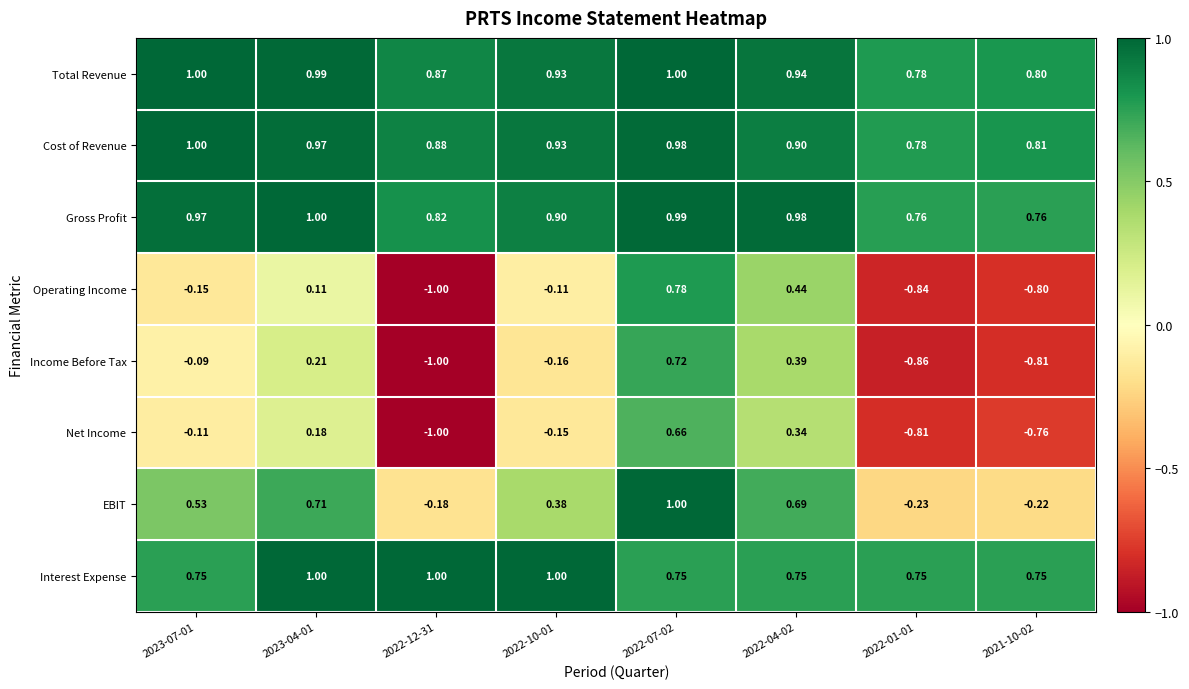

Is the value of Net Income at 2023-04-01 greater than the value of Total Revenue at 2022-12-31?

No